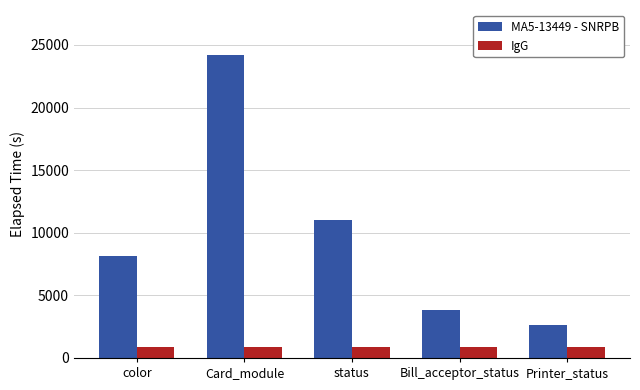

True or false: IgG has a value of 885 at status.

True